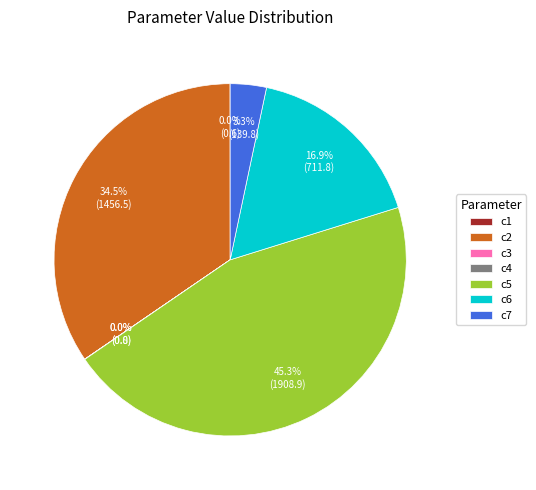

Which slice is the largest?

c5